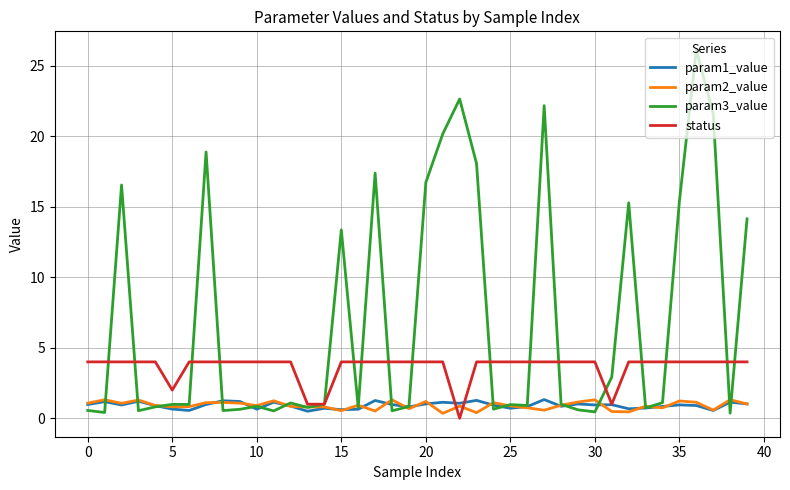

Which series has the widest spread of values?

param3_value